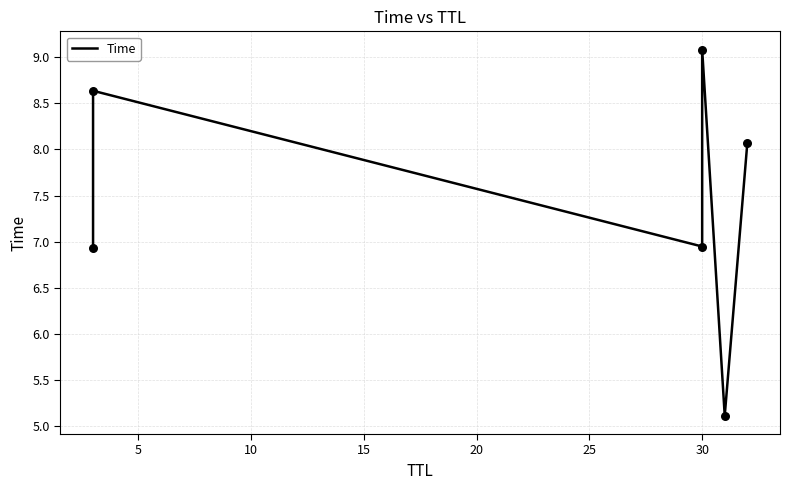

Between 15 and 20, which is larger?

15